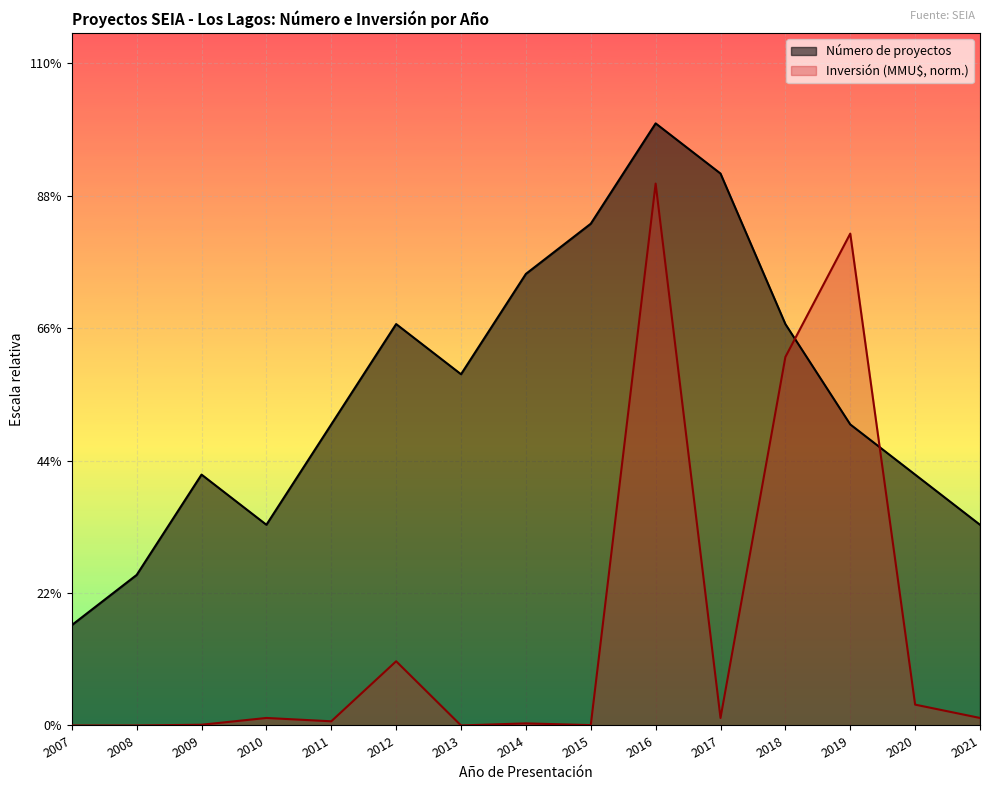

True or false: Número de proyectos and Inversión (MMU$) intersect in this chart.

True